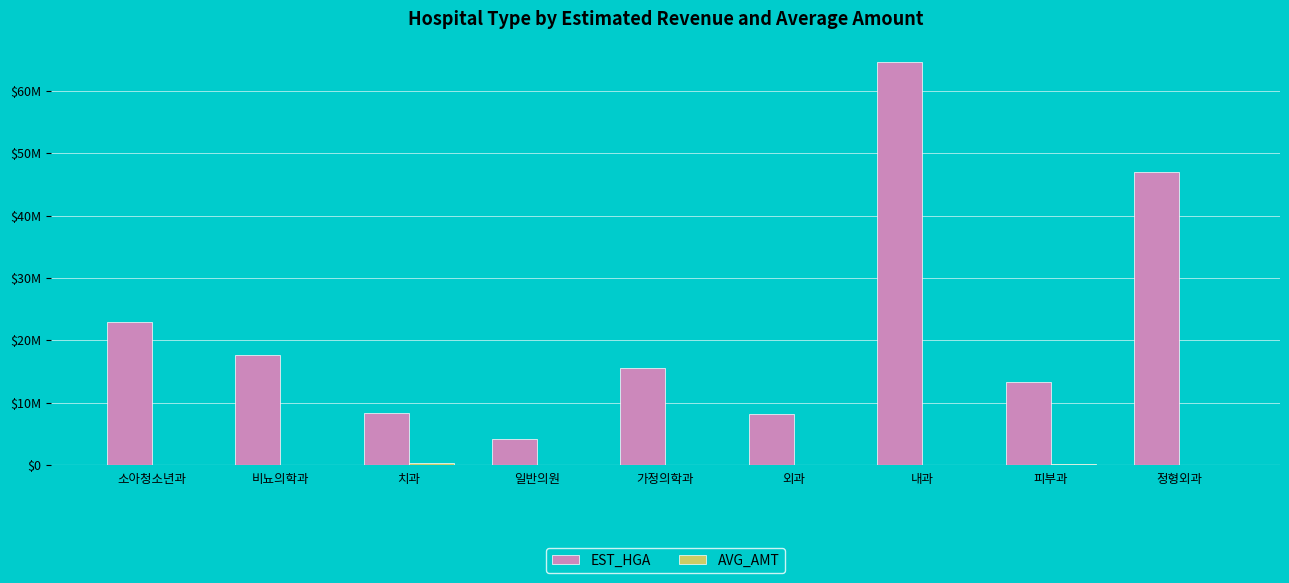

Are the bars horizontal?

No